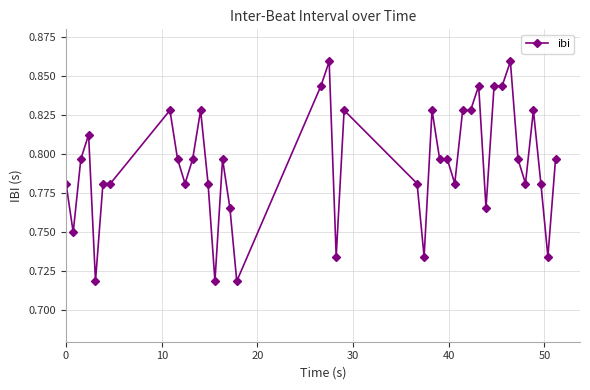

Count the values in the range 0 to 1.

40